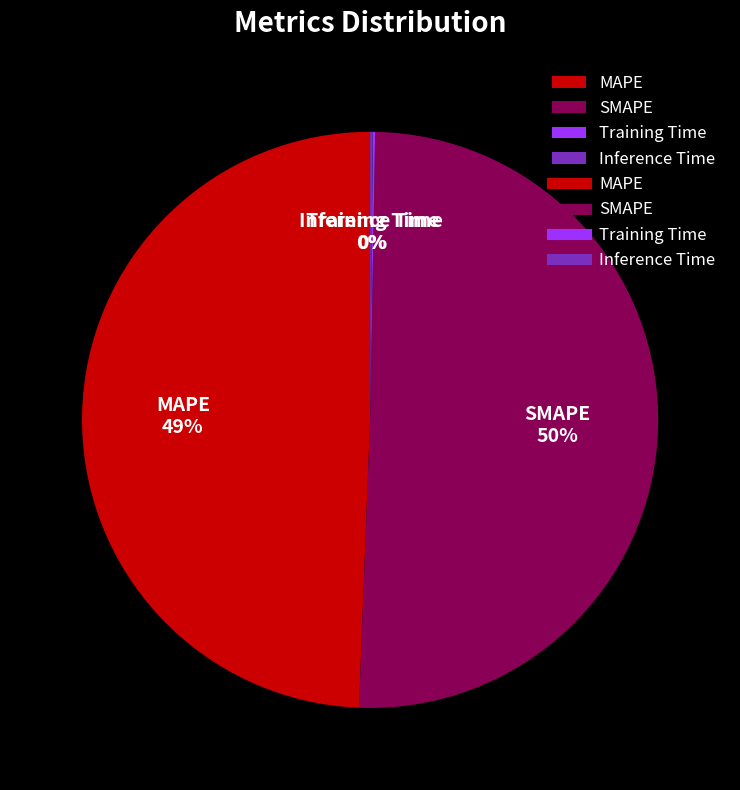

Combined, do SMAPE and MAPE account for over 50%?

Yes